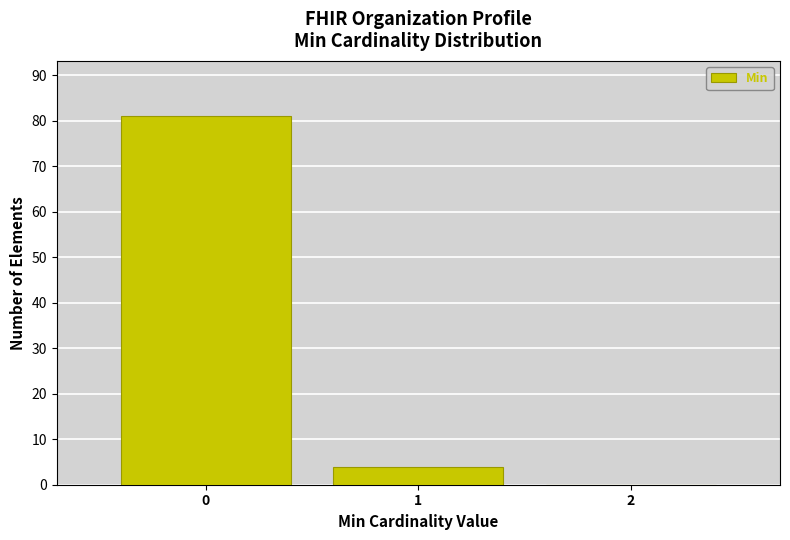

Reading right to left, list all the values displayed in this chart.

2=0	1=4	0=81